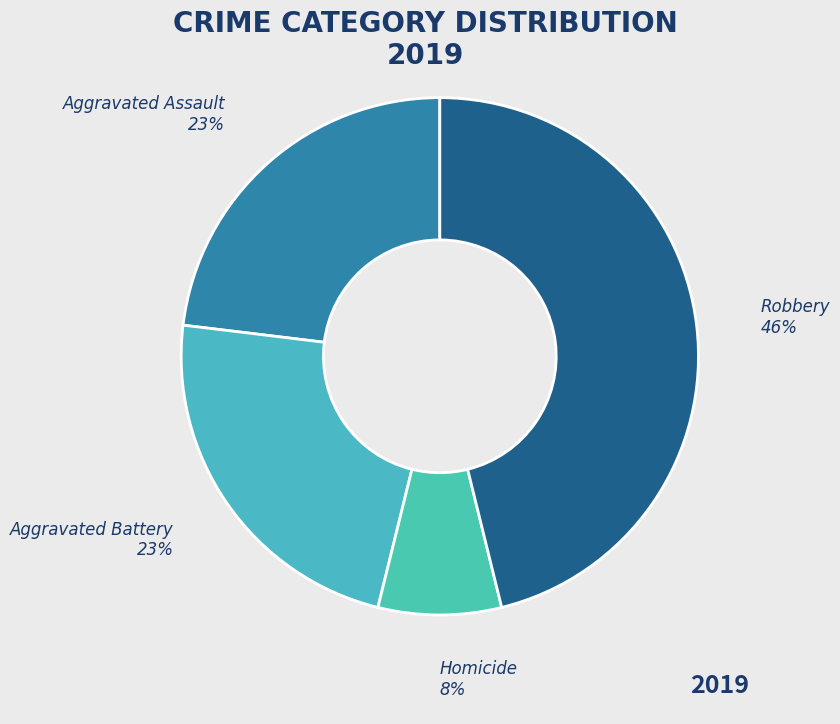

How many slices are in this pie chart?

4